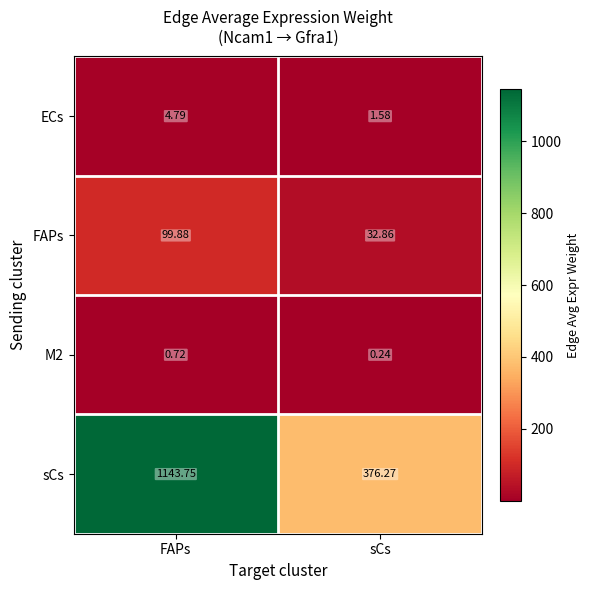

Count the number of data series in this chart.

4